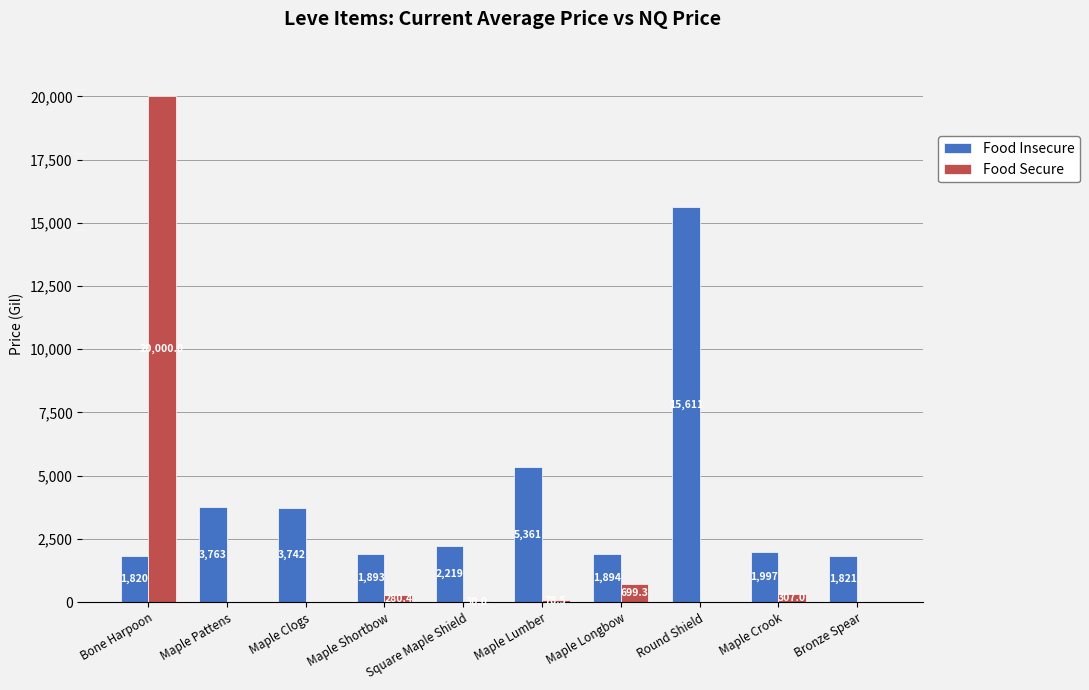

Is the value of Food Secure at Round Shield greater than the value of Food Insecure at Maple Pattens?

No